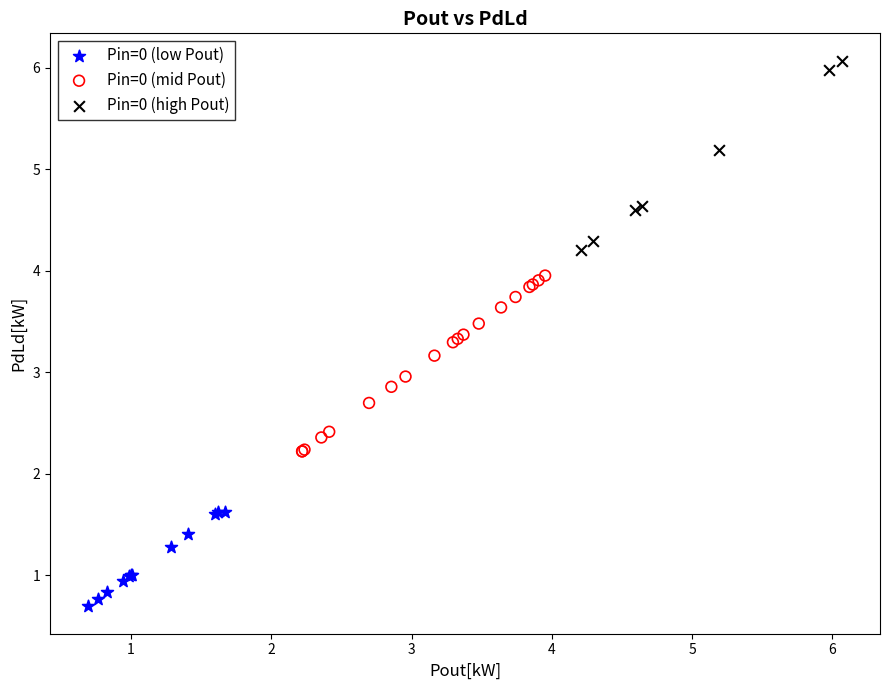

Which series reaches the minimum Y coordinate?

Pin=0 (low Pout)